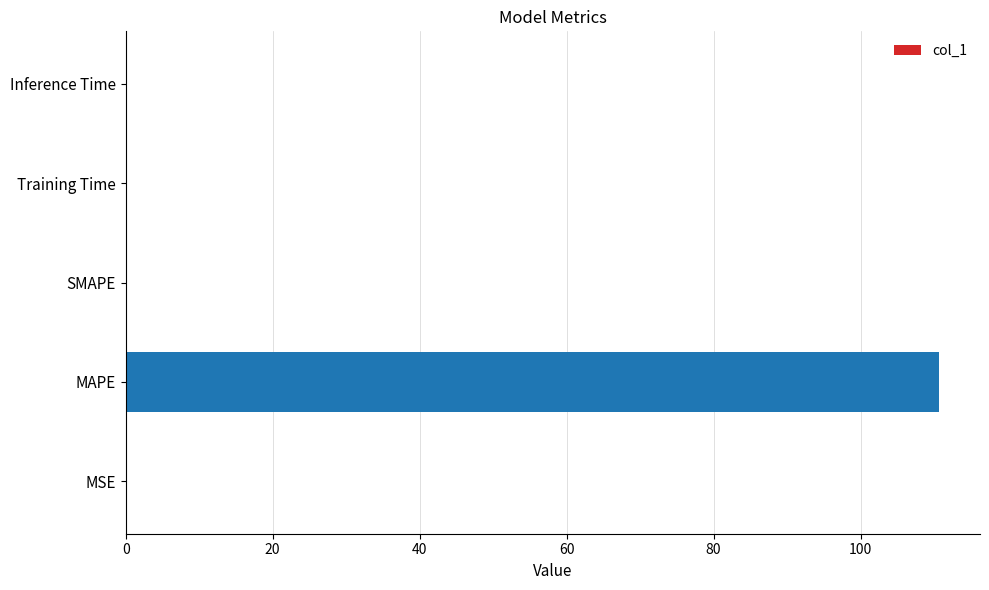

What is the maximum value shown in the chart?

110.7